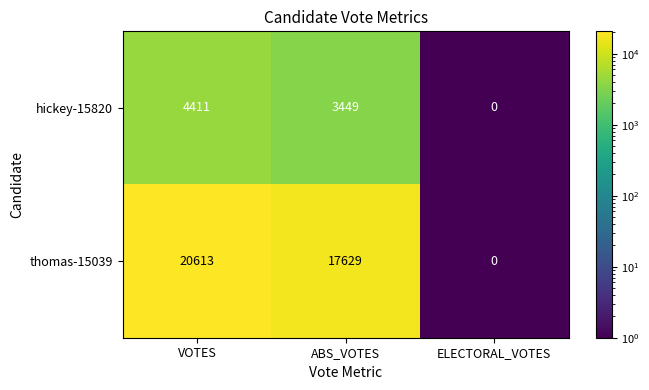

What is the total value across all series at VOTES?

25024